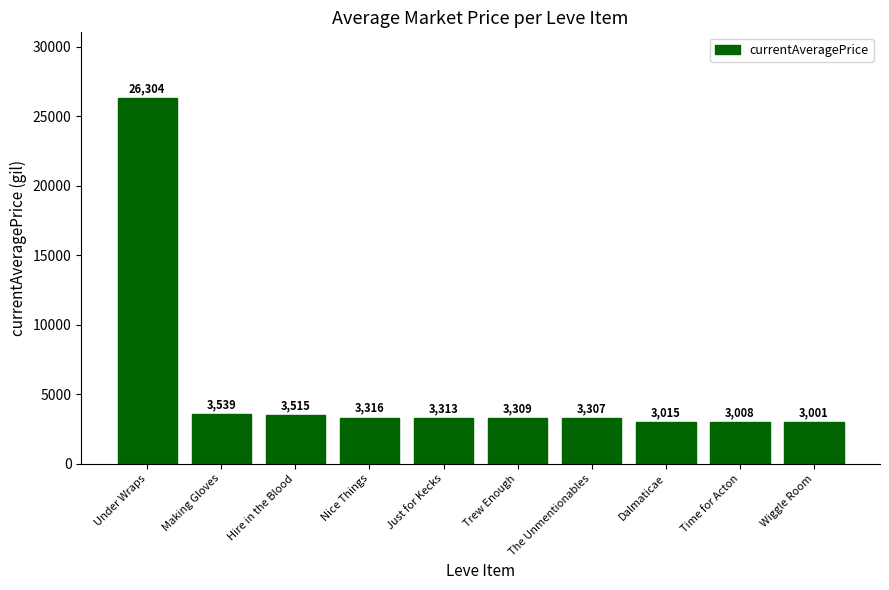

Reading left to right, list all the values displayed in this chart.

26304	3539	3515	3316	3313	3309	3307	3015	3008	3001